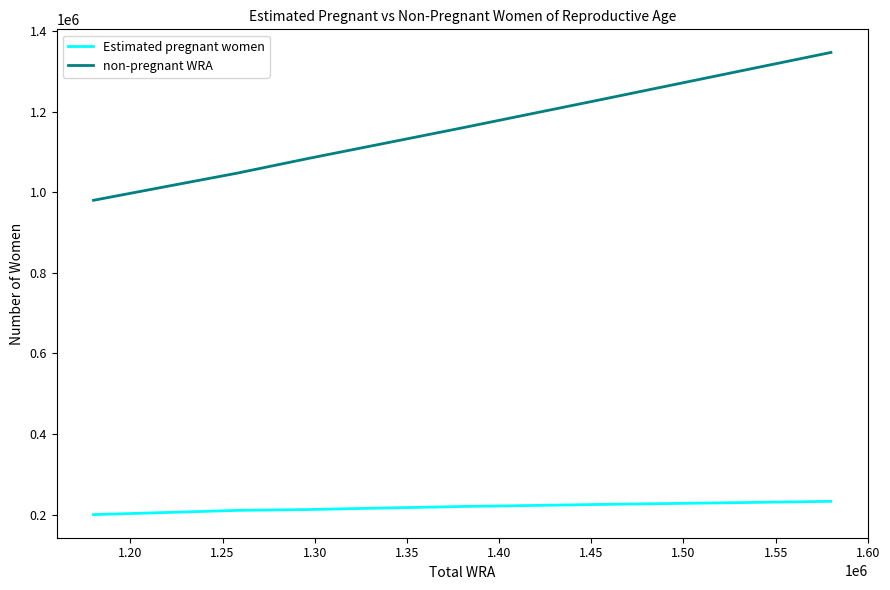

What is the difference between the maximum and minimum values in the non-pregnant WRA series?

367080.1